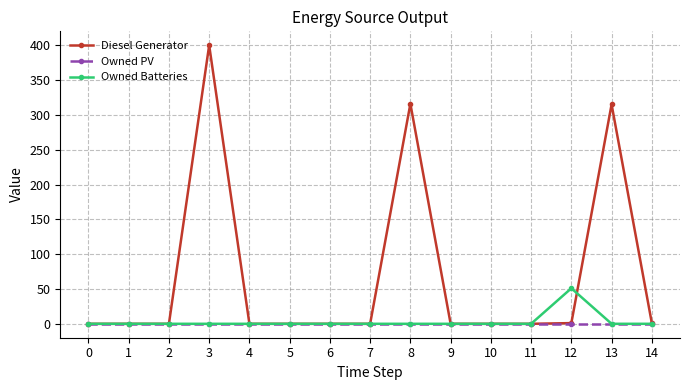

The Owned Batteries series shows 0 at 3. True or false?

True